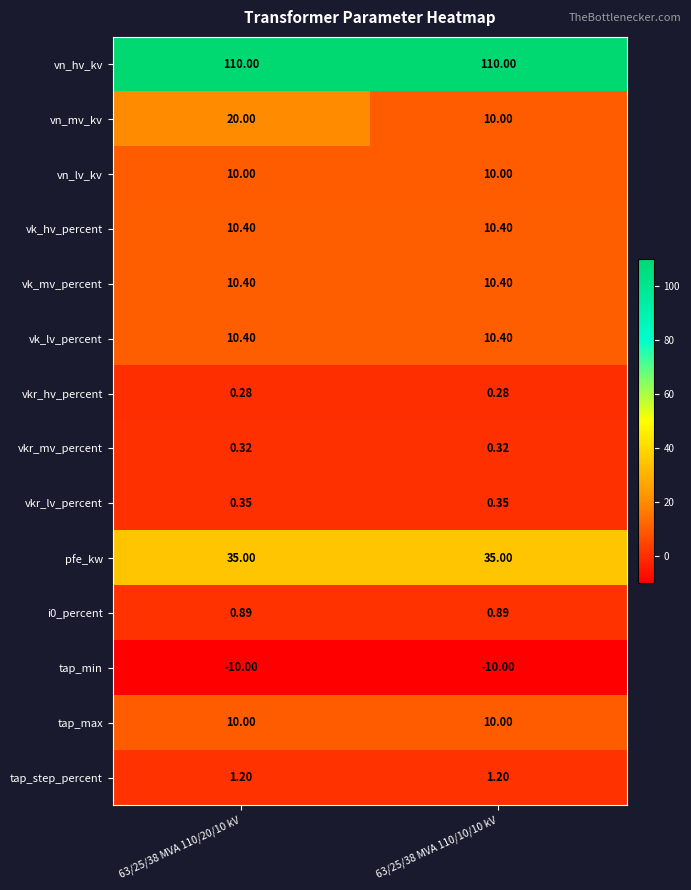

Which series has the largest range (max minus min)?

vn_mv_kv